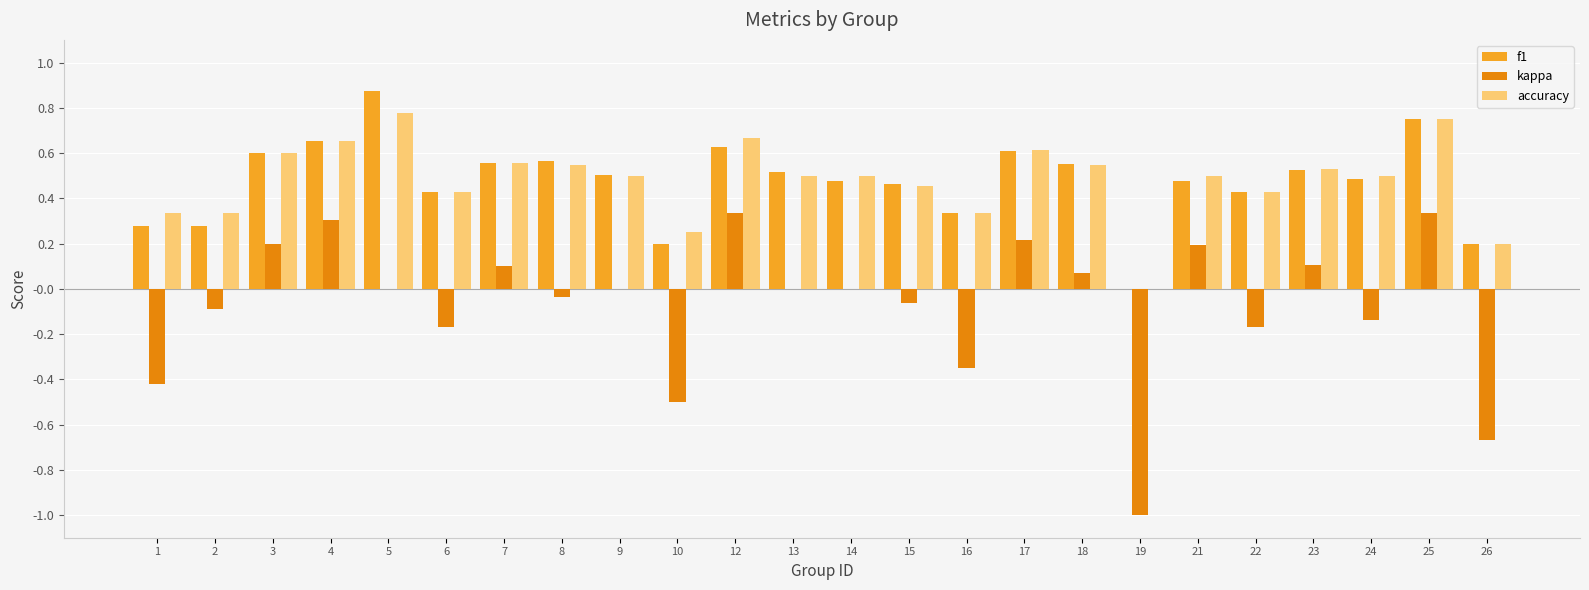

Which series changed the most between 1 and 15?

kappa